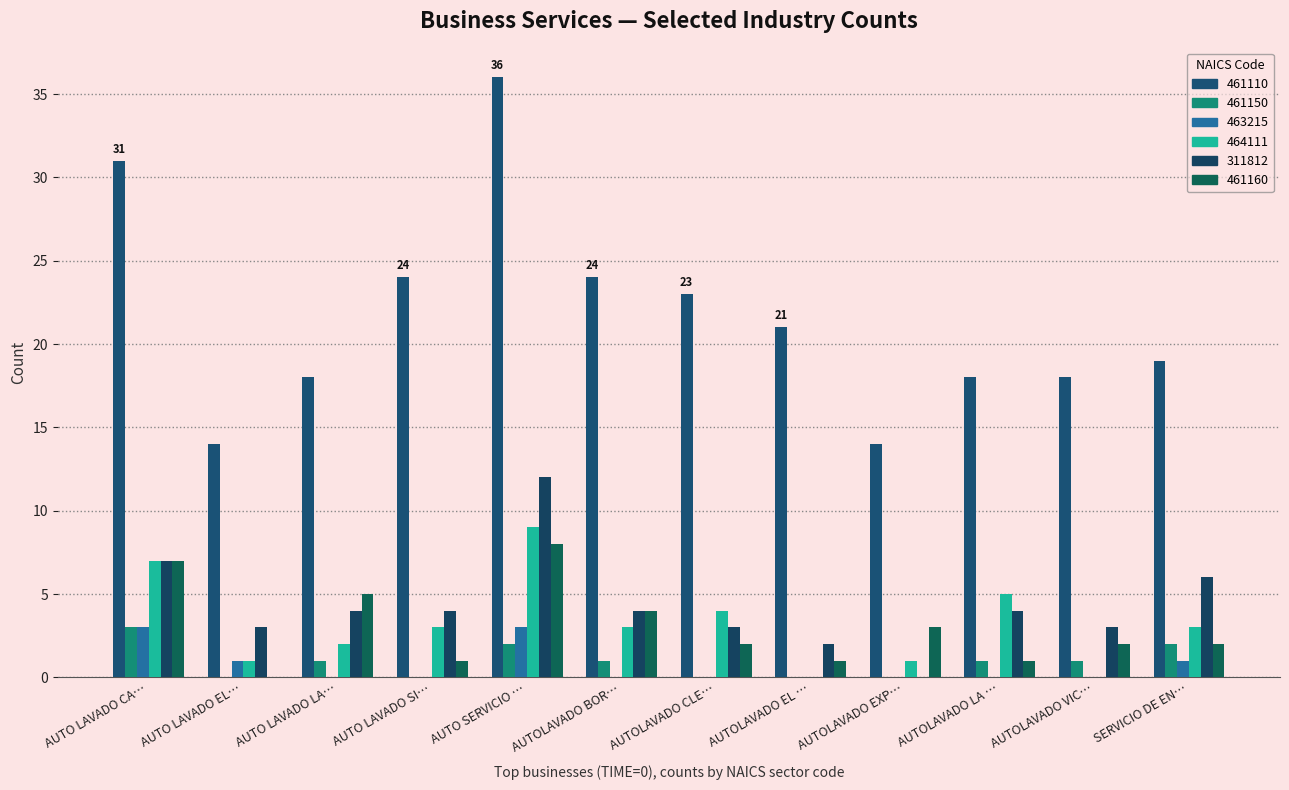

How many distinct data groups are displayed?

6